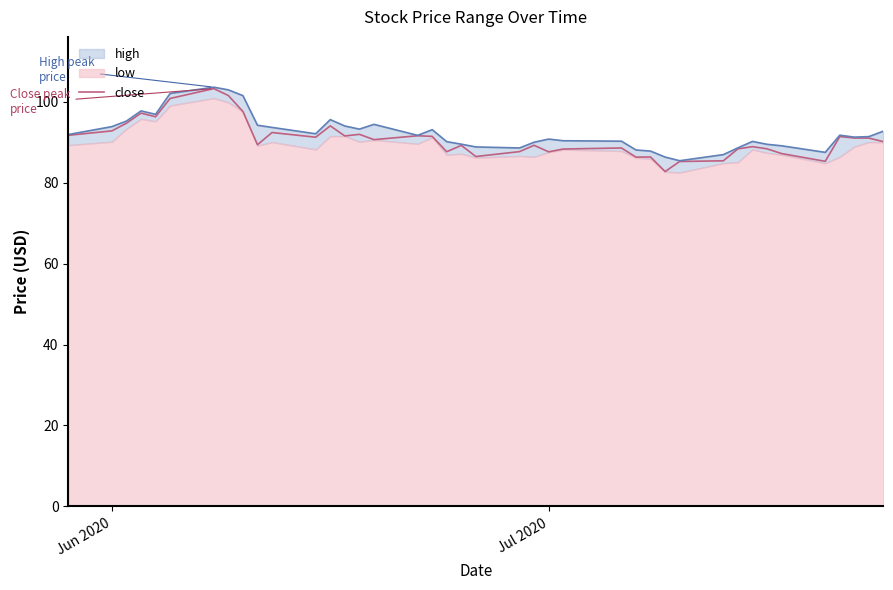

What is the highest value of the close series?

103.2